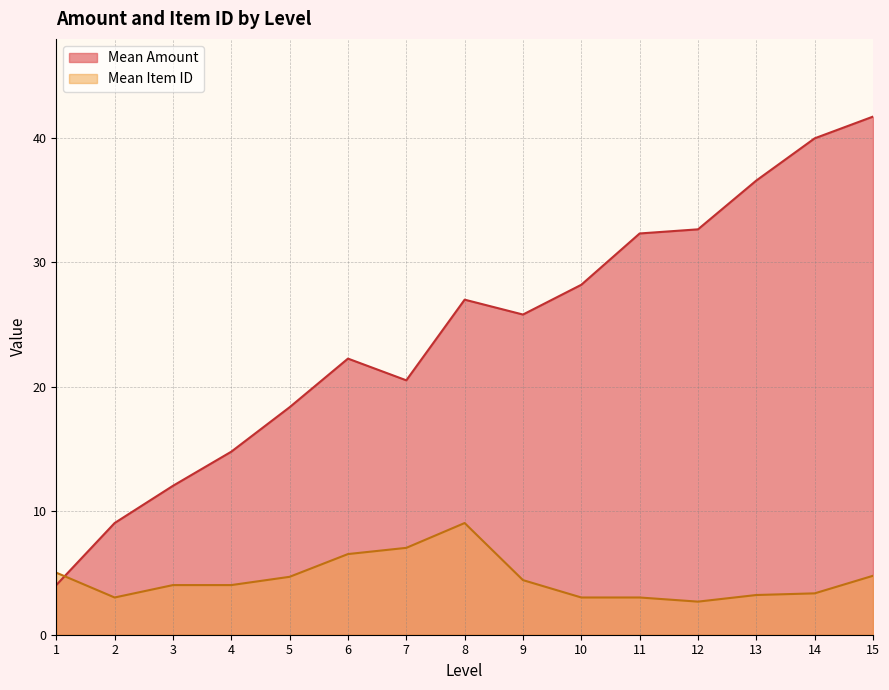

True or false: there are more than 1 points higher than both neighbors.

True